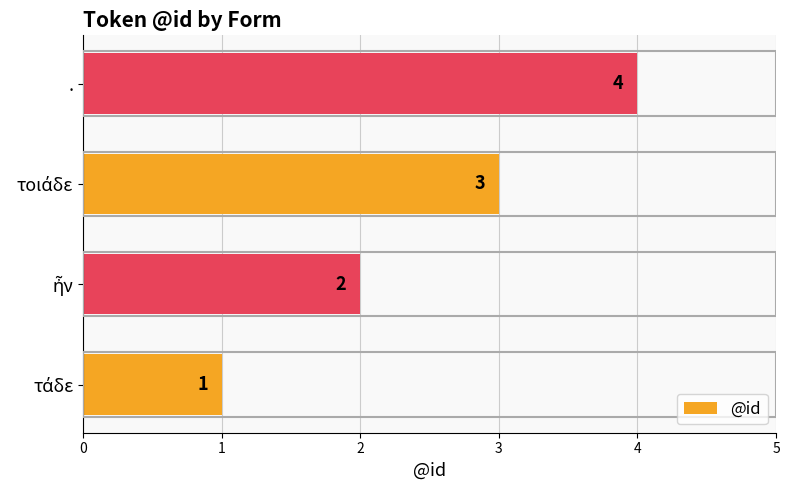

What is the smallest value displayed?

1